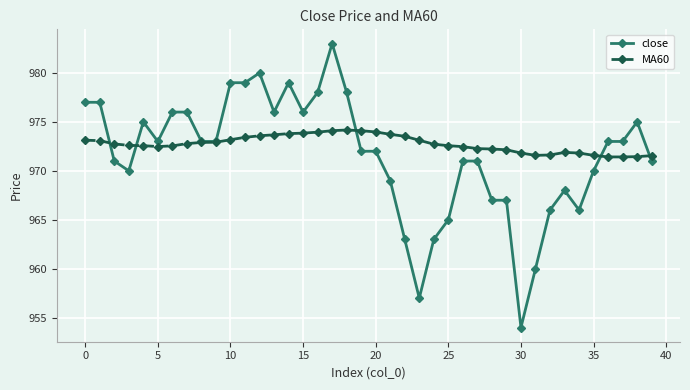

Which series has the widest spread of values?

close